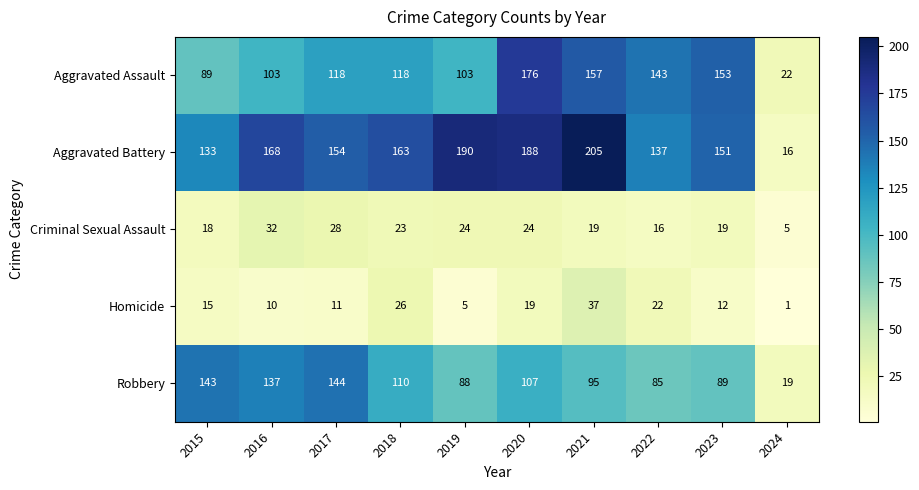

What is the sum of the Criminal Sexual Assault values at 2023 and 2015?

37